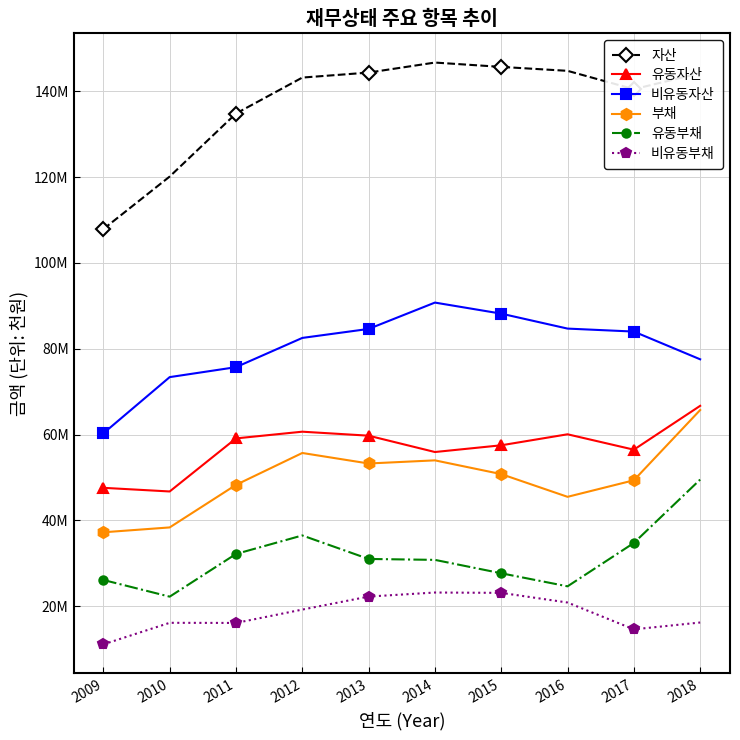

Read the 비유동부채 value at 2011, to the nearest 100.

16104100